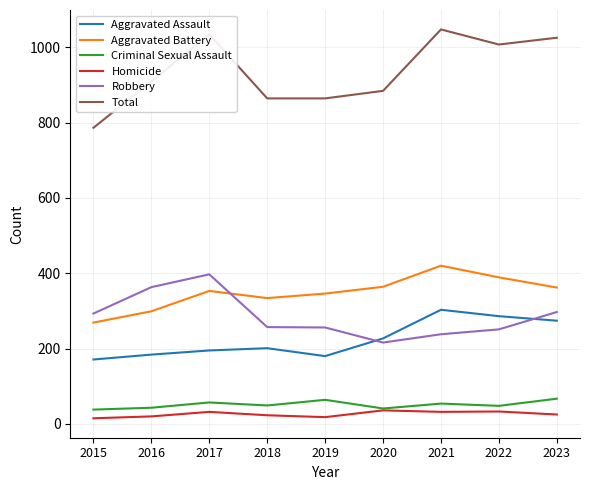

How many lines are shown in the chart?

6